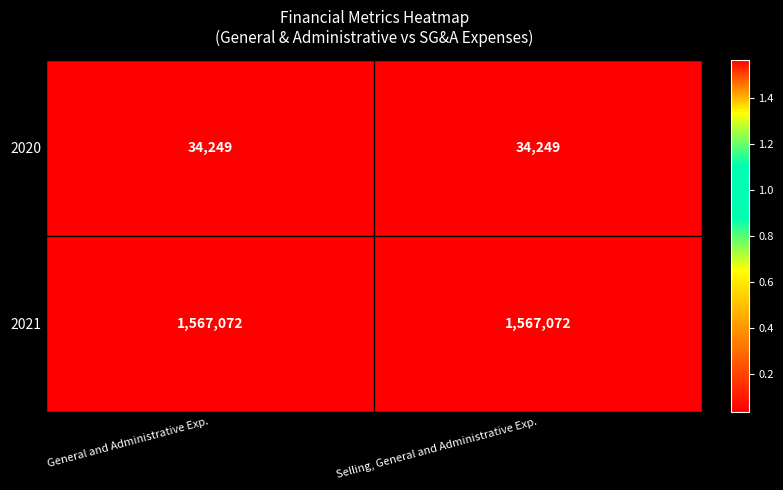

What is the sum of the 2021 values at General and Administrative Exp. and Selling, General and Administrative Exp.?

3134144